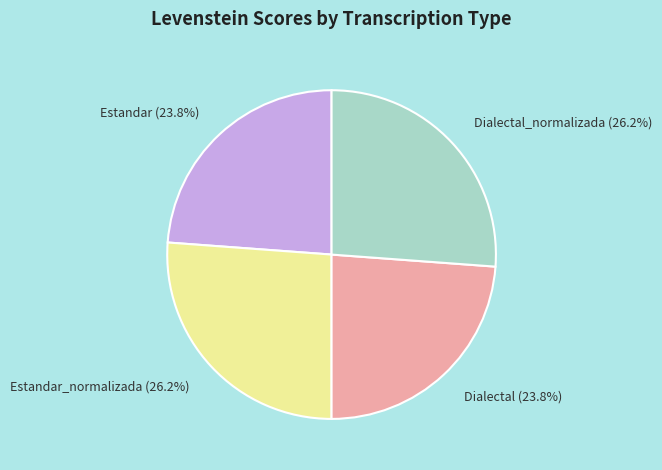

Between Dialectal (23.8%) and Dialectal_normalizada (26.2%), which is larger?

Dialectal_normalizada (26.2%)